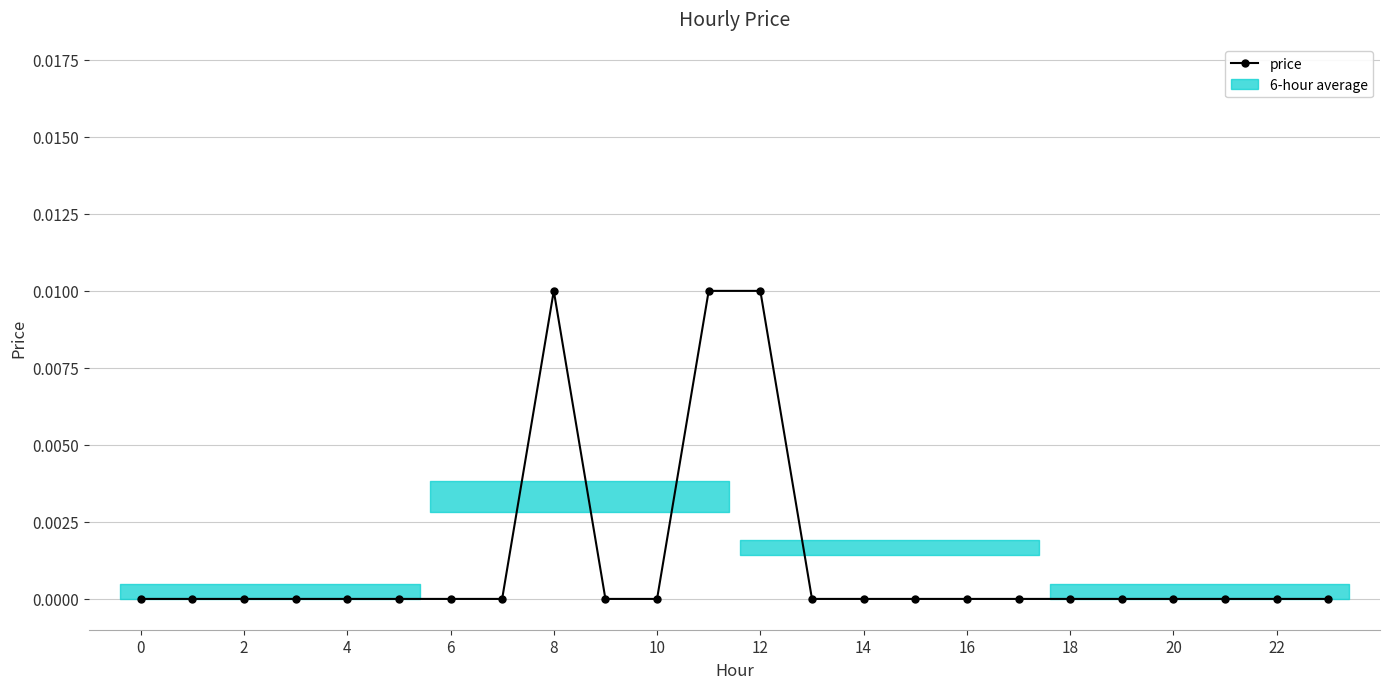

The value at 13 is 0.0. True or false?

True